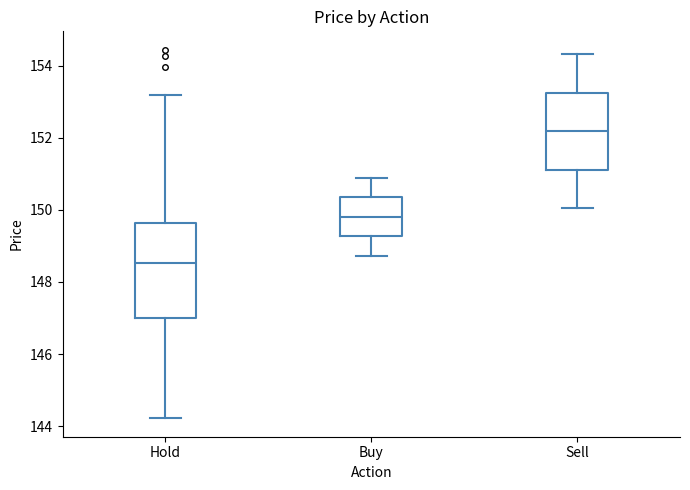

Which box has the highest median line?

Sell